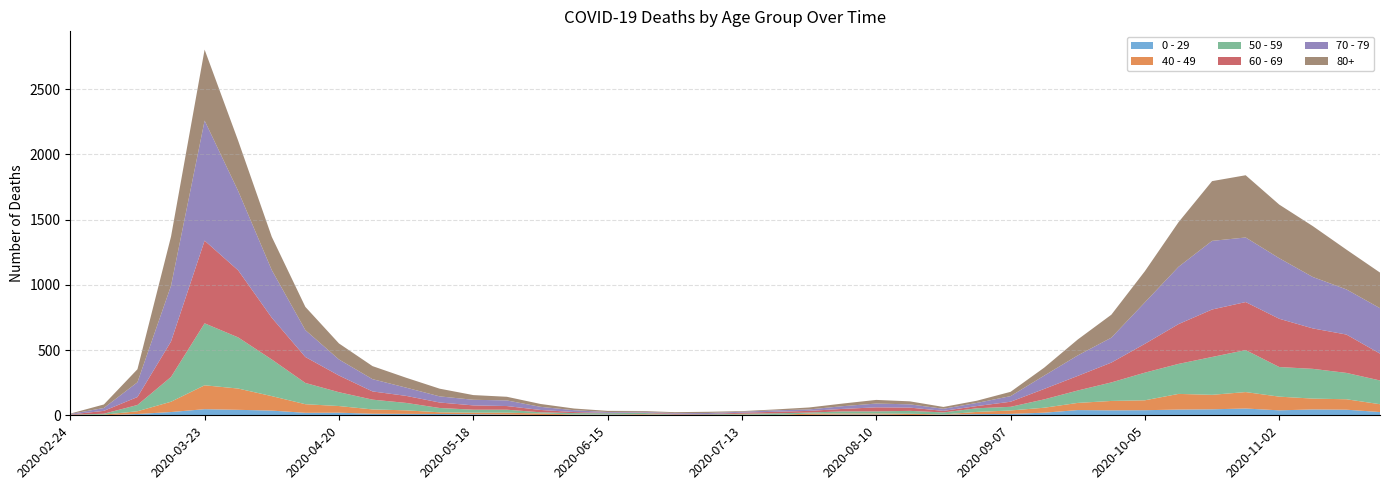

Reading right to left, list all the values displayed in this chart.

0 - 29: 25	43	45	38	52	46	44	39	38	40	20	11	9	5	2	6	6	3	1	2	1	2	5	6	4	2	6	8	10	11	12	20	19	36	42	47	25	10	0	1
40 - 49: 60	80	83	105	126	111	120	76	72	55	38	26	17	2	10	8	8	10	2	4	1	1	5	2	3	12	14	12	13	27	33	51	66	111	163	183	79	21	5	0
50 - 59: 182	202	228	227	322	290	230	212	142	95	64	28	28	15	22	16	16	8	12	6	5	3	9	8	10	9	23	23	33	57	75	106	163	281	392	475	190	48	7	3
60 - 69: 206	294	310	370	368	364	305	221	152	112	80	39	17	12	25	31	19	13	12	8	3	6	3	3	8	18	28	33	42	54	63	128	199	320	514	634	272	61	22	2
70 - 79: 348	346	394	464	495	526	439	318	191	157	102	43	24	16	25	29	21	11	11	7	8	5	5	6	14	24	43	43	47	63	94	123	206	365	608	920	427	113	22	4
80+: 273	305	390	411	477	458	342	239	176	122	61	33	17	14	23	28	20	15	7	5	9	7	6	9	13	22	28	36	59	76	100	123	178	255	385	544	377	100	27	3